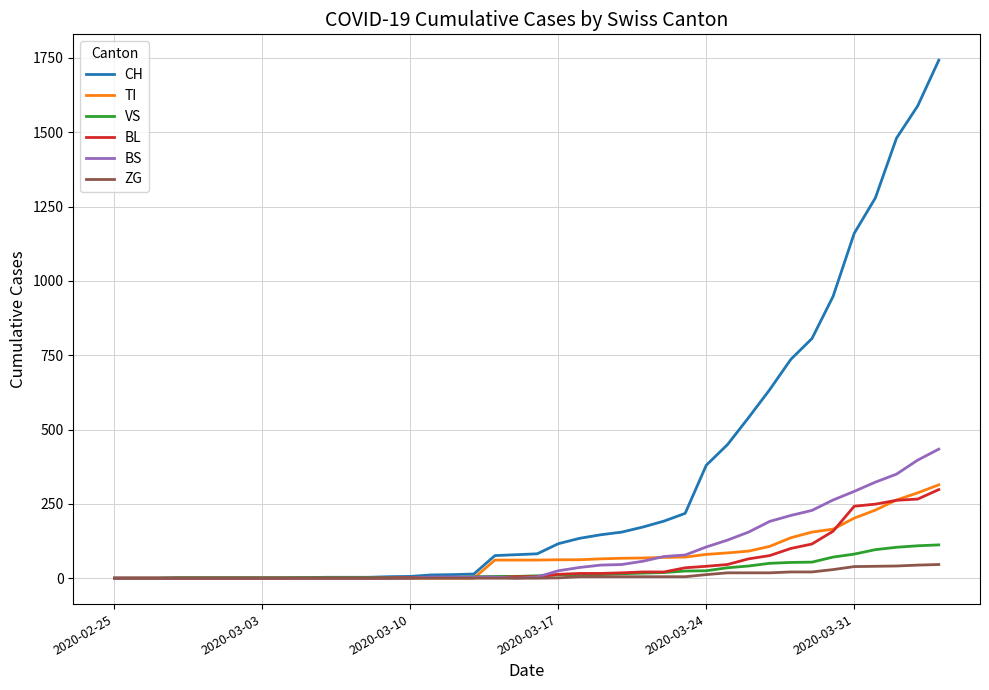

What is the maximum value for BL?

298